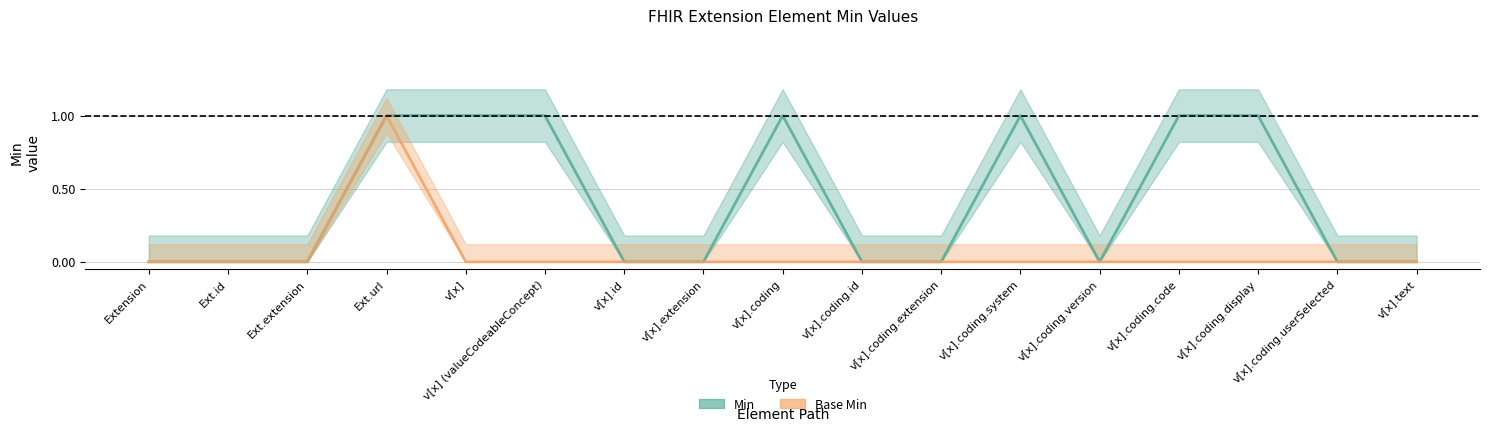

At which label is Base Min closest to 0?

Extension